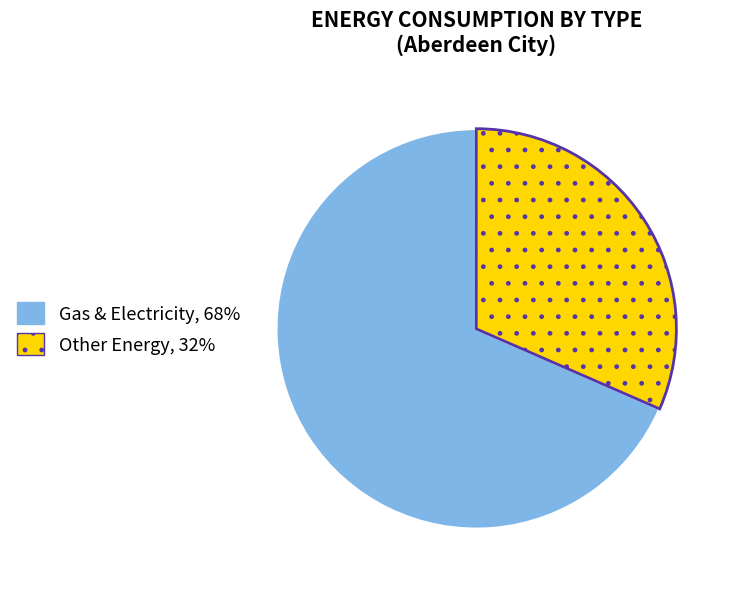

Is there a majority slice in this chart?

Yes